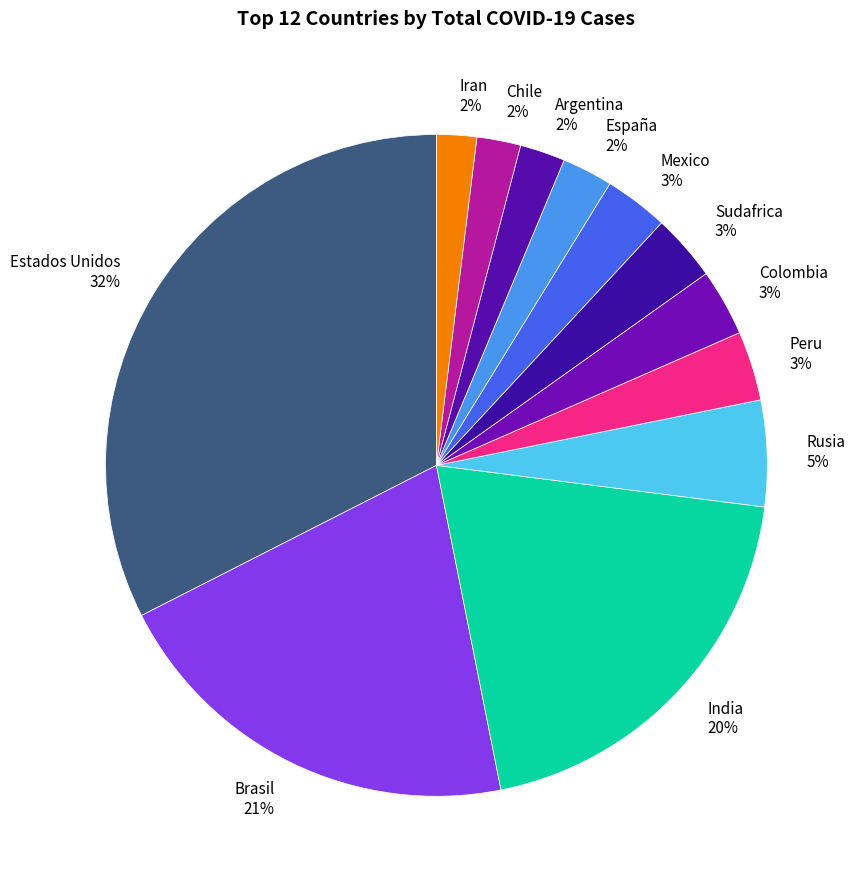

Do Iran and Brasil together represent more than half of the pie?

No